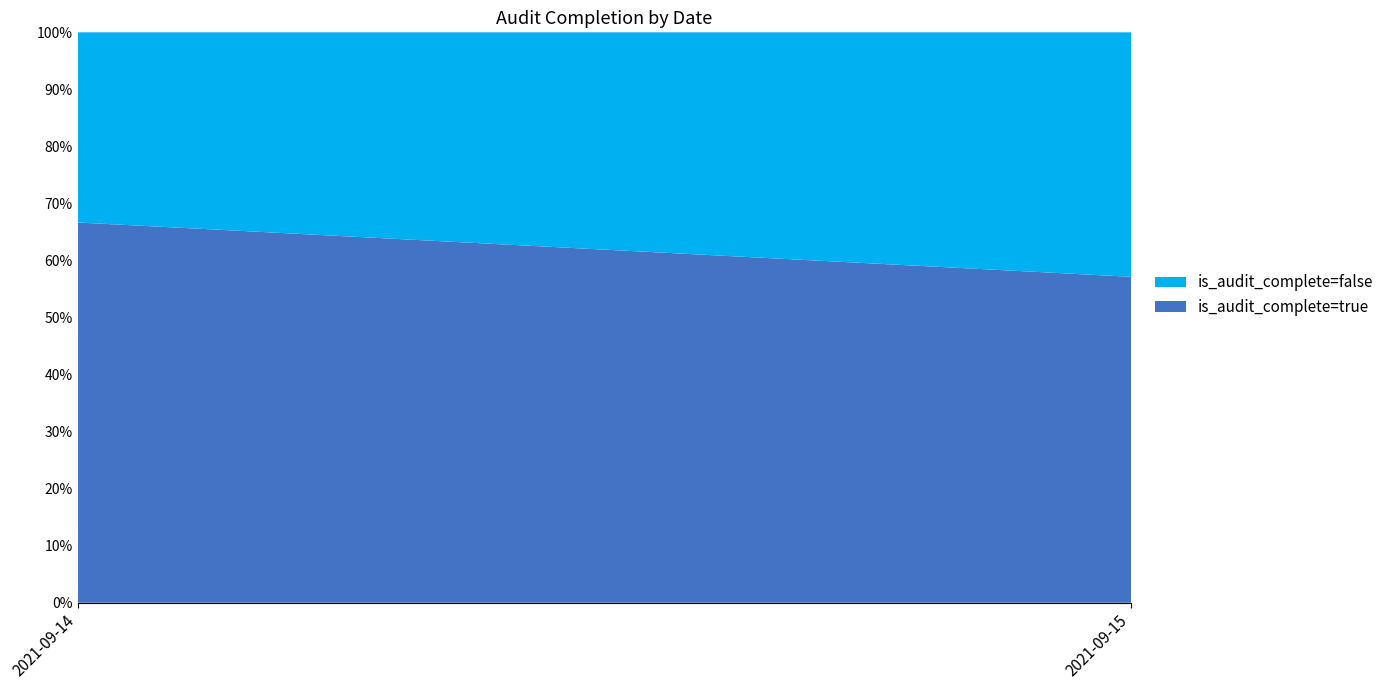

Reading left to right, what are the values for is_audit_complete=true?

66.7	57.1